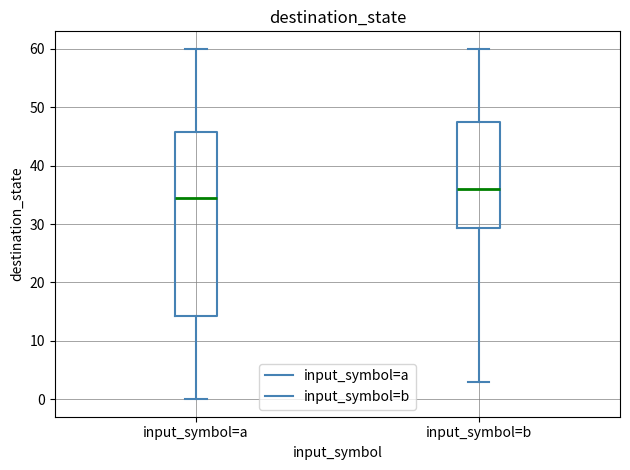

Reading left to right, transcribe this box plot: for each box, give where its median line is, the range the box spans, and where its two whiskers end, as read against the y-axis. The values are not printed on the chart, so give them approximately, as read against the axis.

input_symbol=a: median 35, box 14 to 46, whiskers 0 to 60
input_symbol=b: median 36, box 29 to 48, whiskers 3 to 60